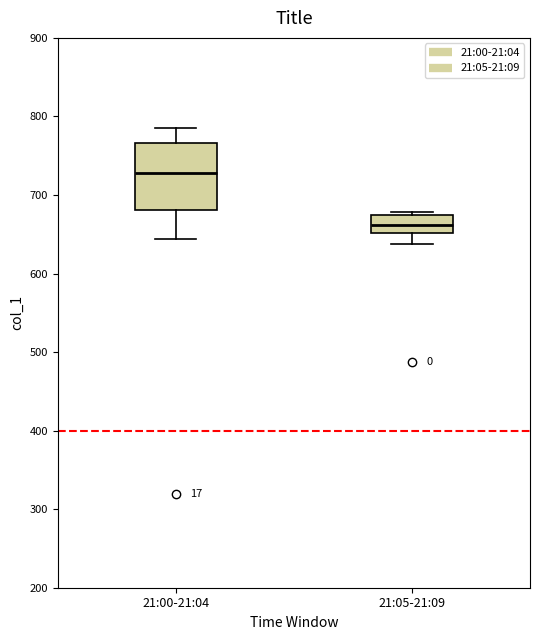

Which box is the tallest, from its lower edge to its upper edge?

21:00-21:04